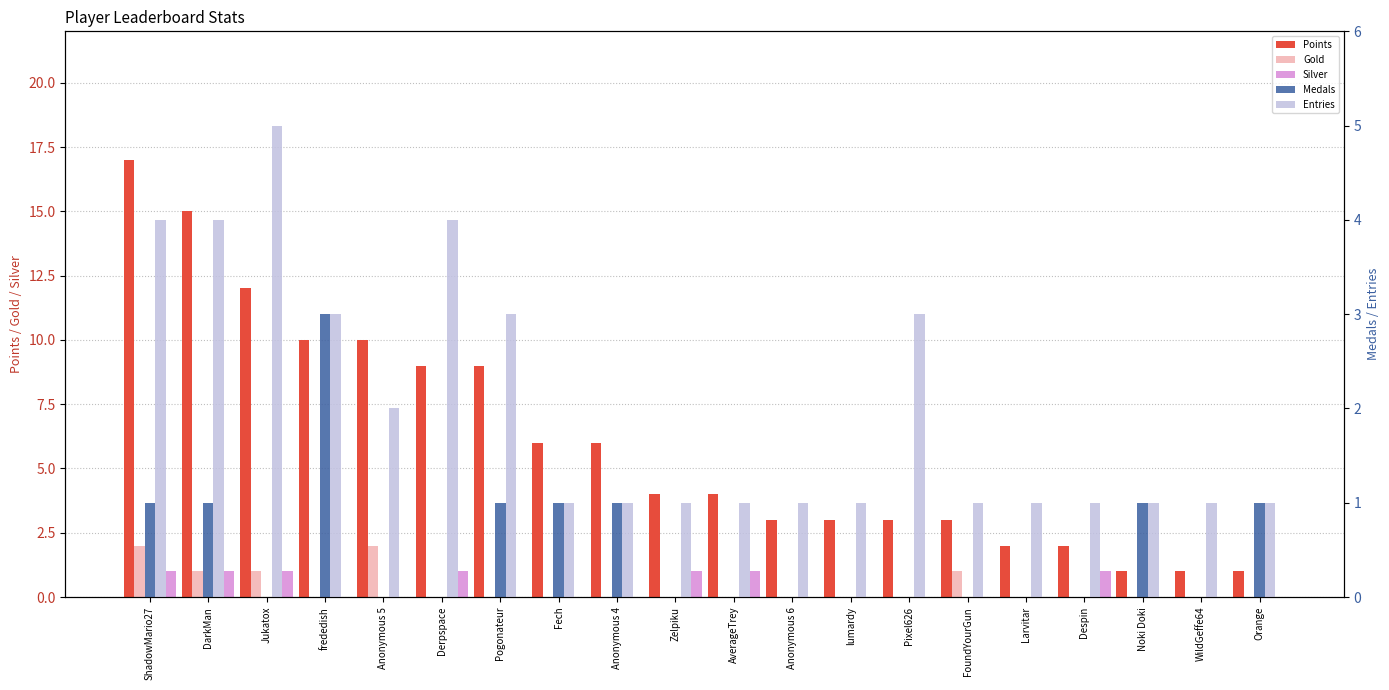

How many data points in Points are above 4?

9